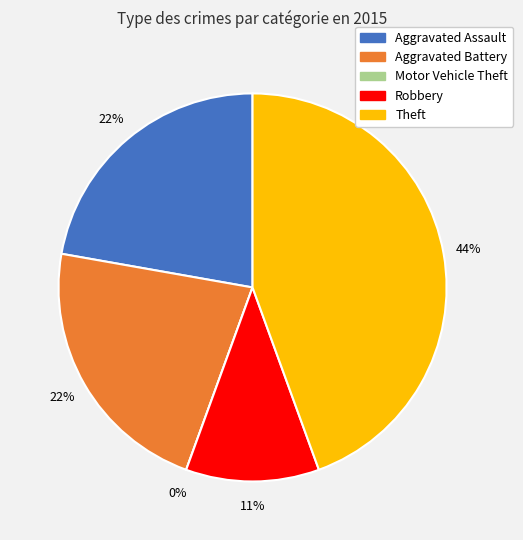

To the nearest percent, what percentage of the pie is Aggravated Battery?

22%